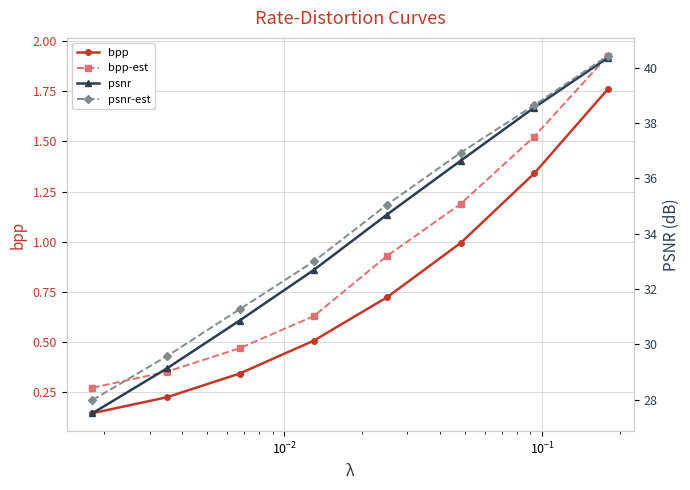

What is the difference between the second highest and minimum values in the bpp-est series?

1.3